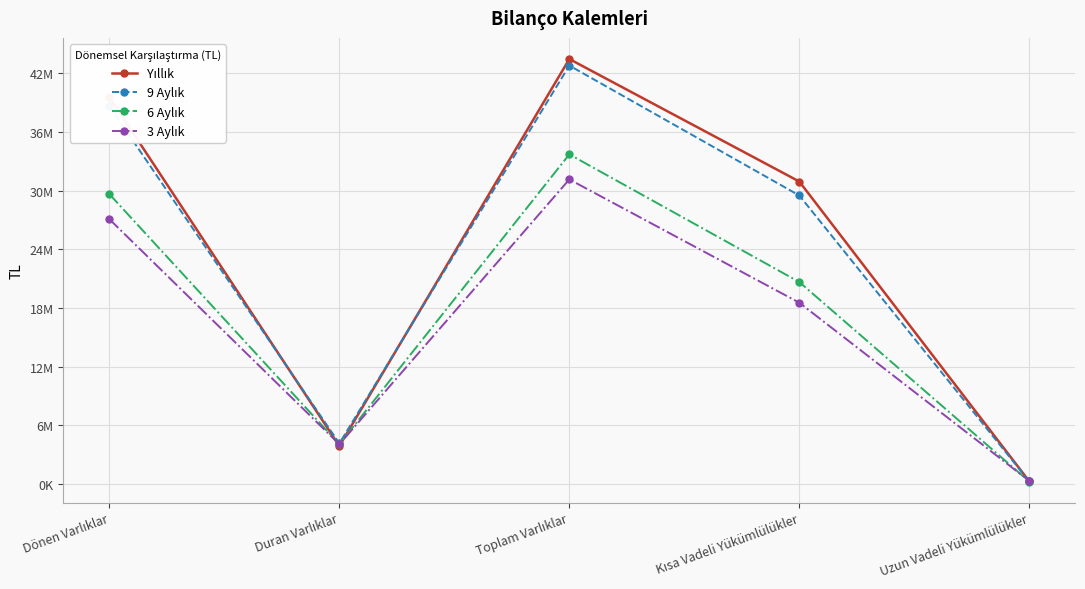

What is the sum of all 3 Aylık values?

81146785